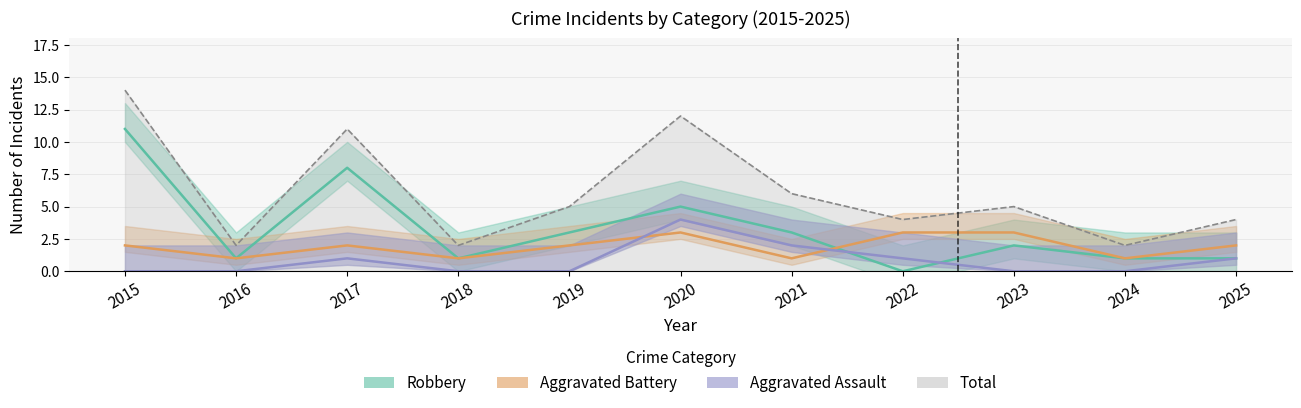

Where is Robbery nearest to the value 5?

2020